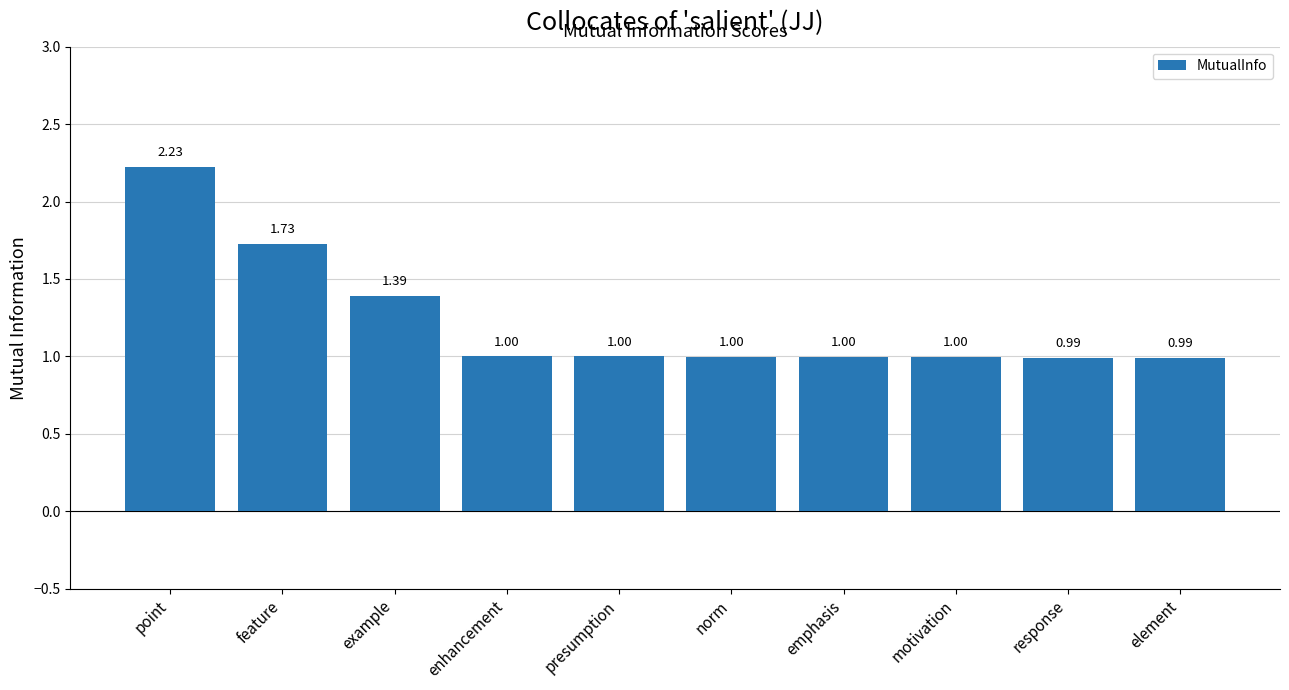

What is the change in value from feature to enhancement?

-0.7